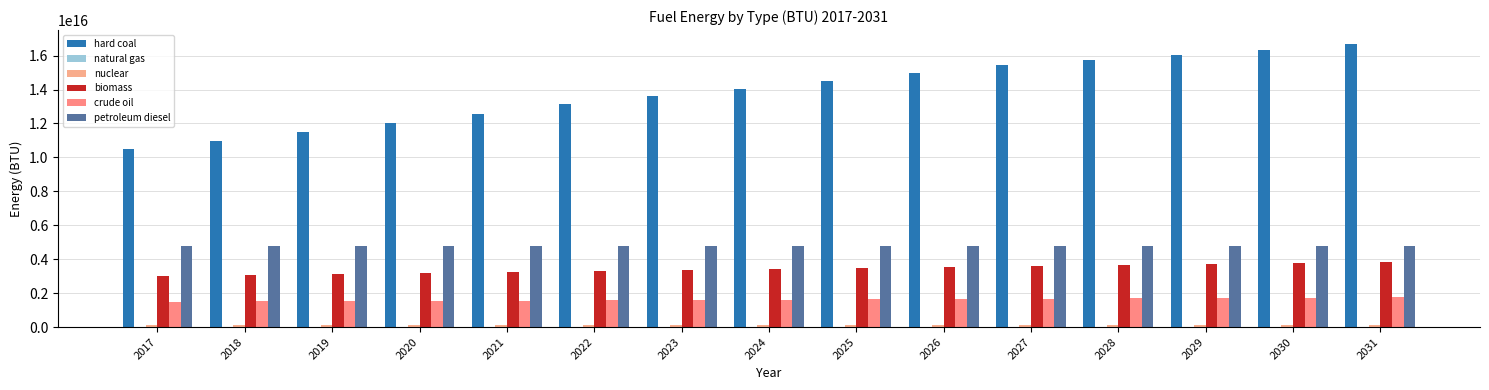

Count the number of data series in this chart.

6